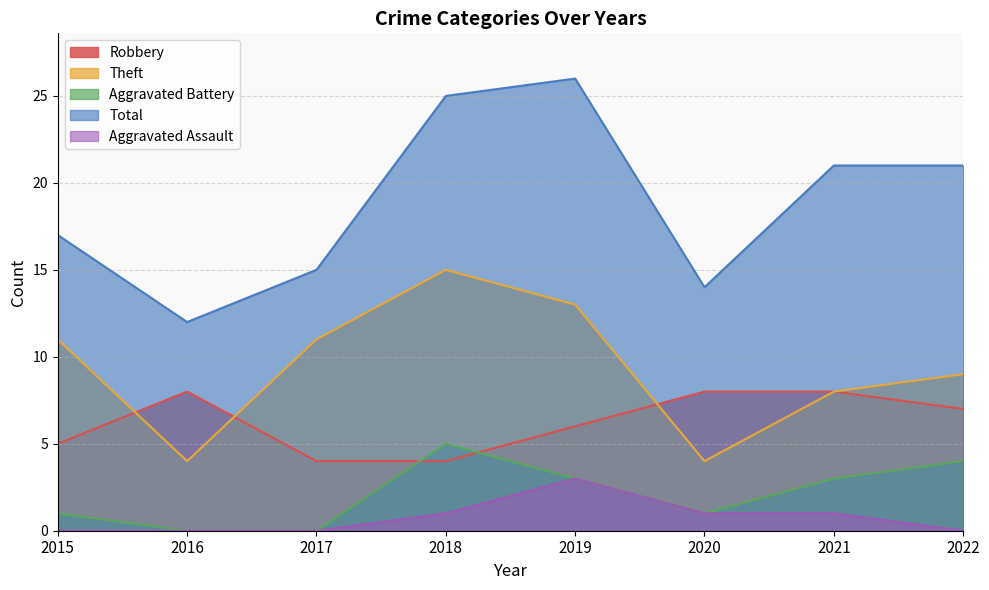

What is the value of the Robbery point at the 7th from the left?

8